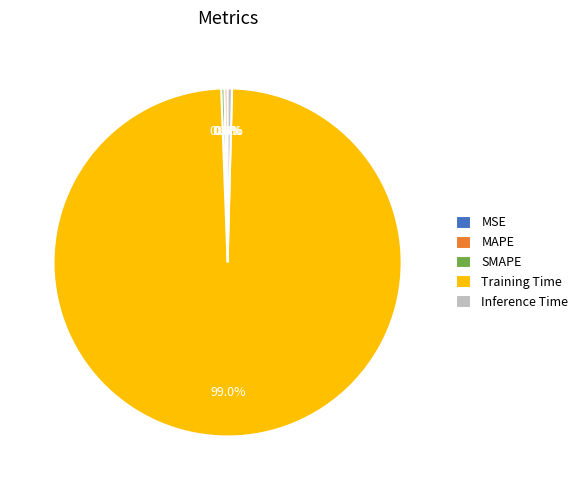

Which has a higher value, Inference Time or Training Time?

Training Time